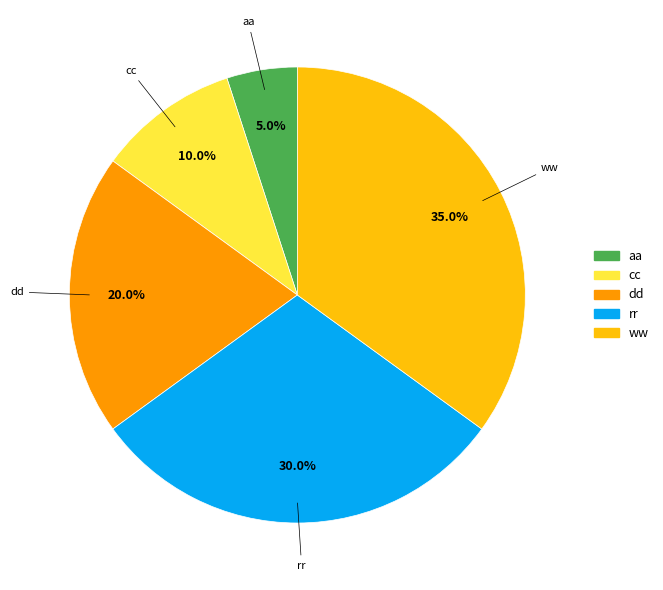

Rank the categories by value from highest to lowest.

ww, rr, dd, cc, aa